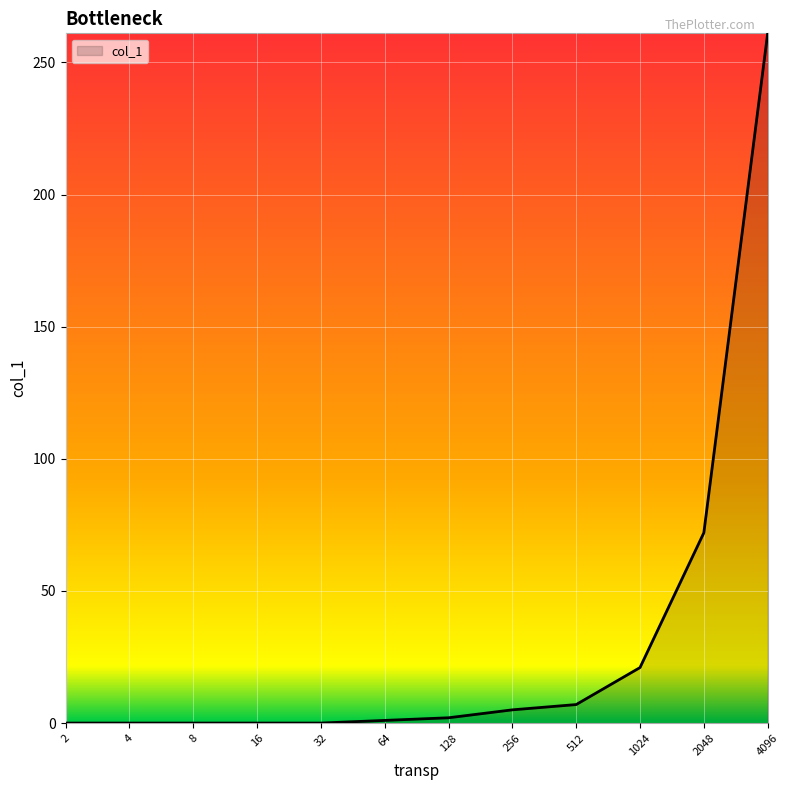

What is the maximum value shown in the chart?

261